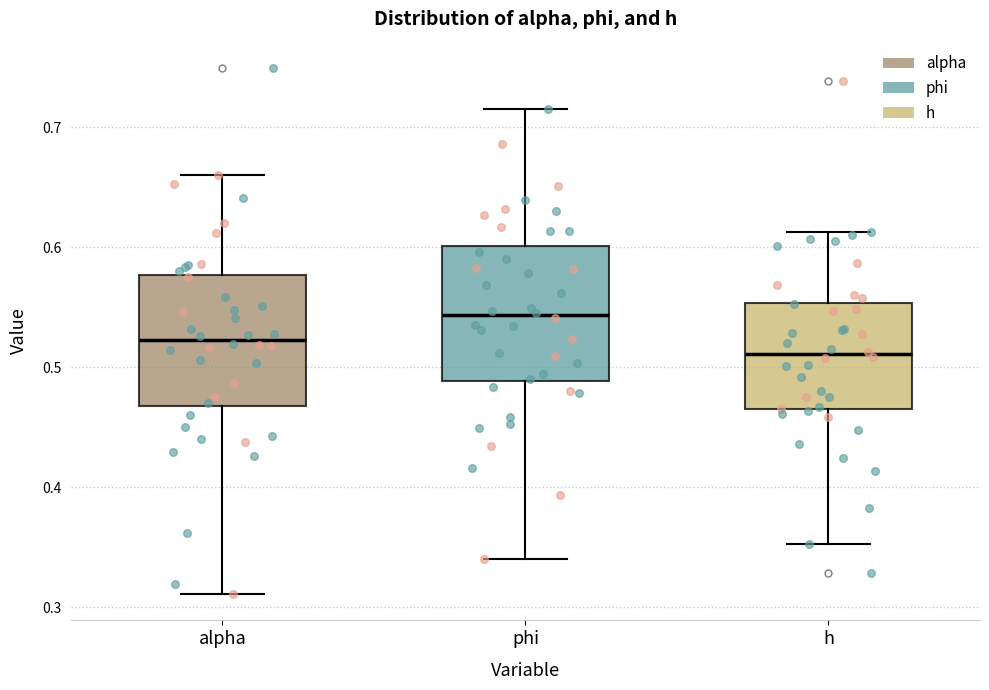

Which box has the highest median line?

phi